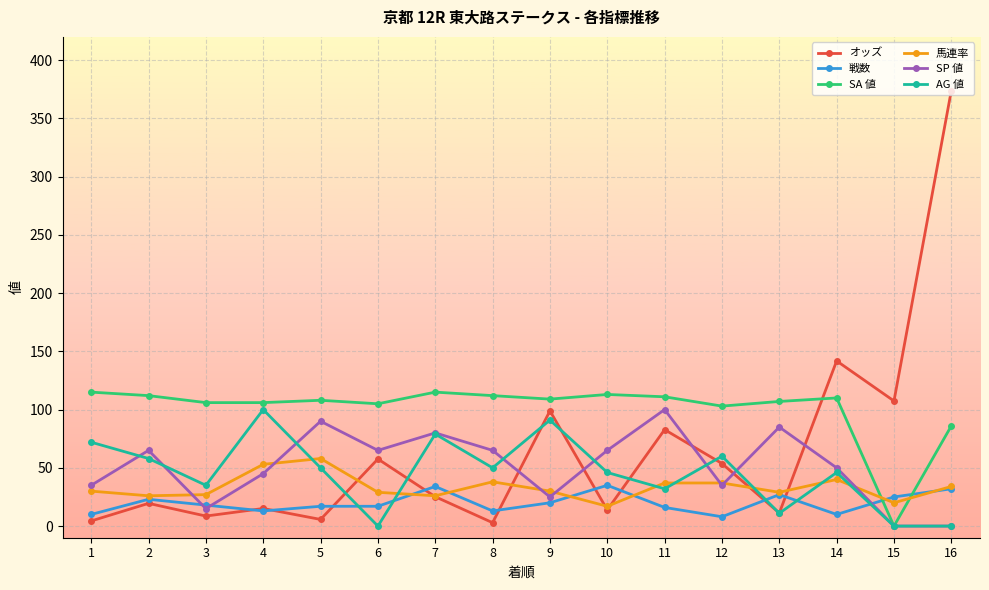

What is the maximum value for AG 値?

100.0